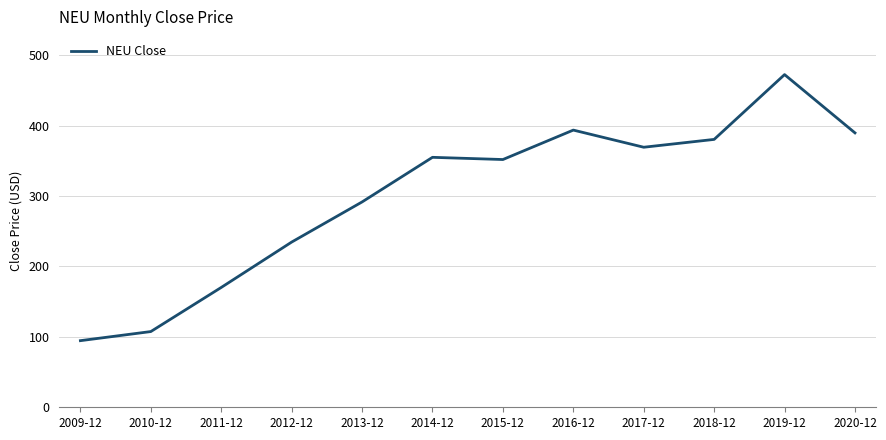

Approximately how many times larger is the value at 2011-12 compared to 2016-12?

0.4